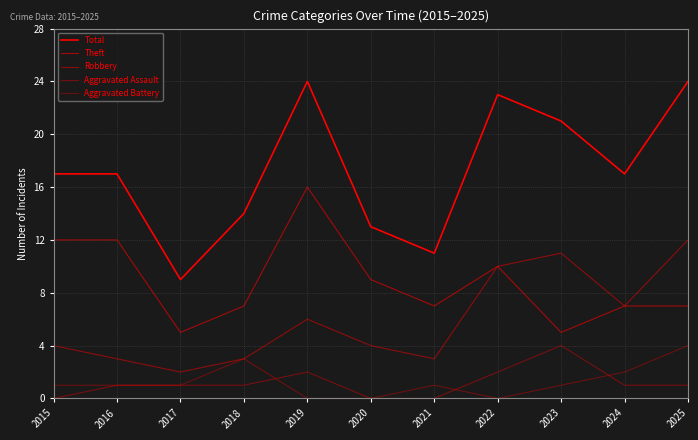

Does the chart have visible grid lines?

Yes